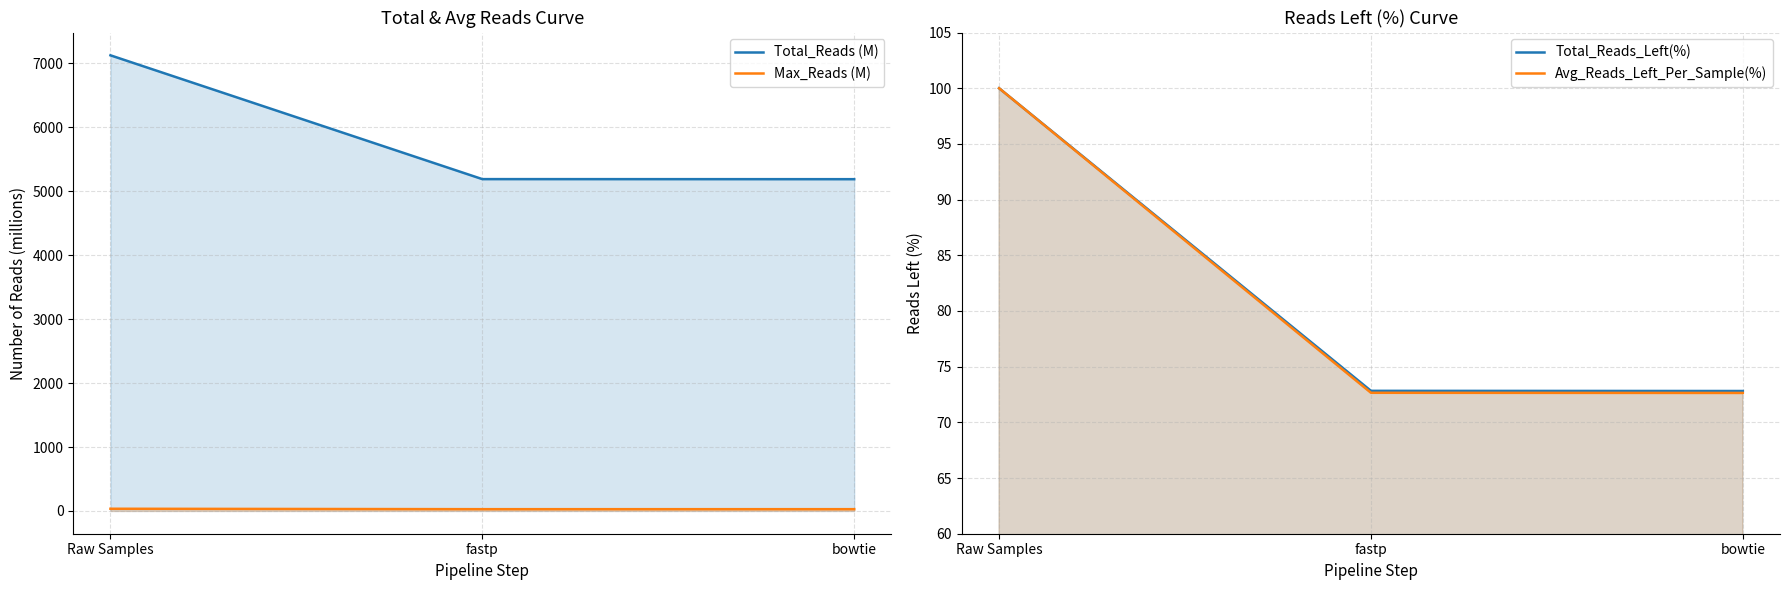

What is the maximum value for Total_Reads_Left(%)?

100.0